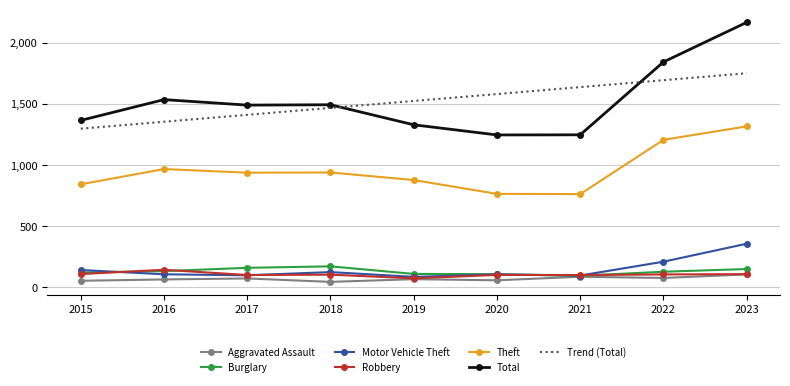

What is the difference between the Burglary values at 2022 and 2015?

7.0